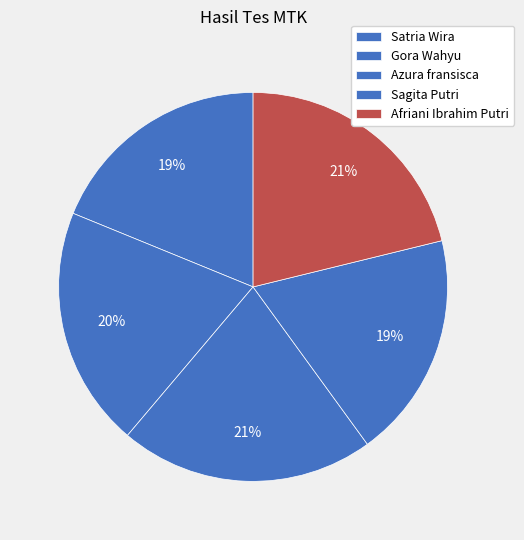

What percentage do Sagita Putri and Afriani Ibrahim Putri together represent?

40.0%